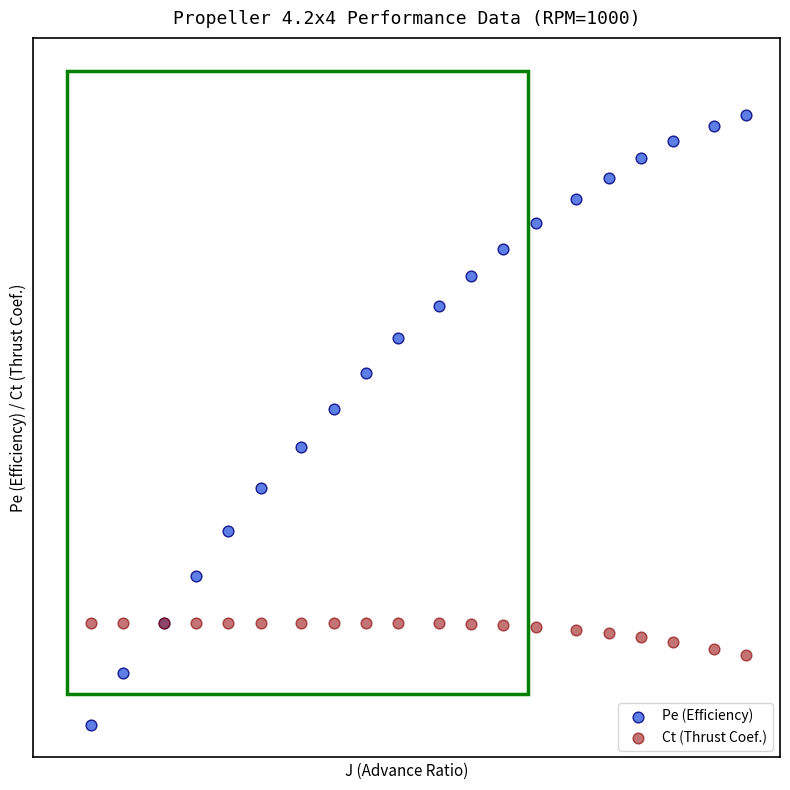

Which series reaches the maximum Y coordinate?

Pe (Efficiency)